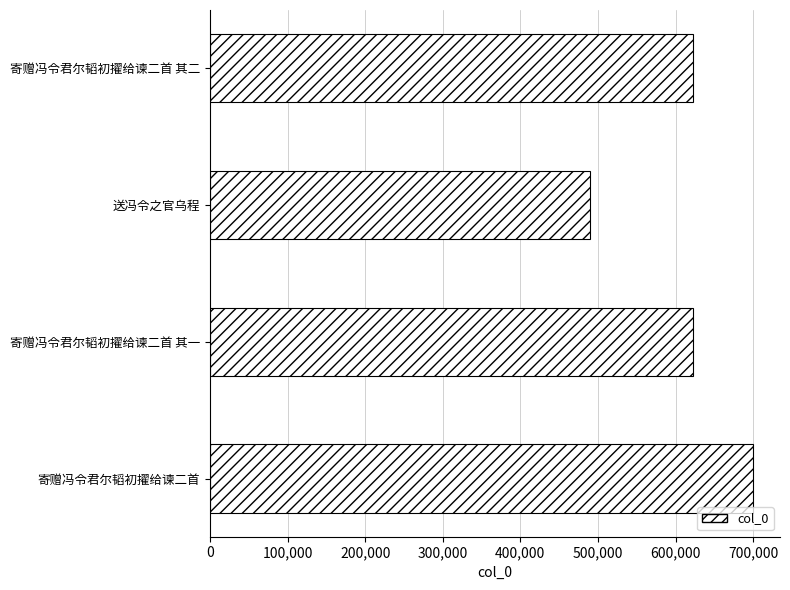

What is the change in value from 寄赠冯令君尔韬初擢给谏二首 其一 to 送冯令之官乌程?

-133300